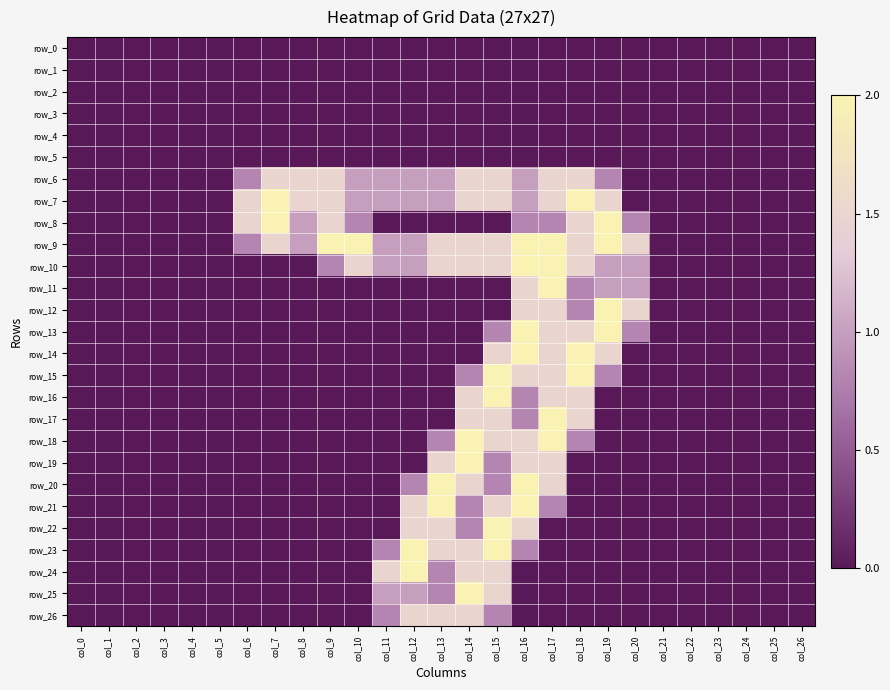

List the series in order of their peak value, highest first.

row_7, row_8, row_9, row_10, row_11, row_12, row_13, row_14, row_15, row_16, row_17, row_18, row_19, row_20, row_21, row_22, row_23, row_24, row_25, row_6, row_26, row_0, row_1, row_2, row_3, row_4, row_5